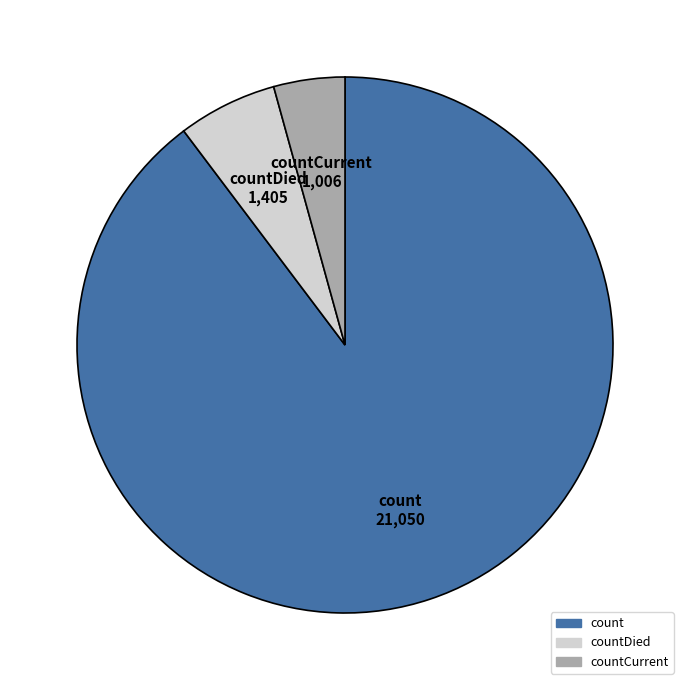

Is there any slice that represents more than half of the pie?

Yes